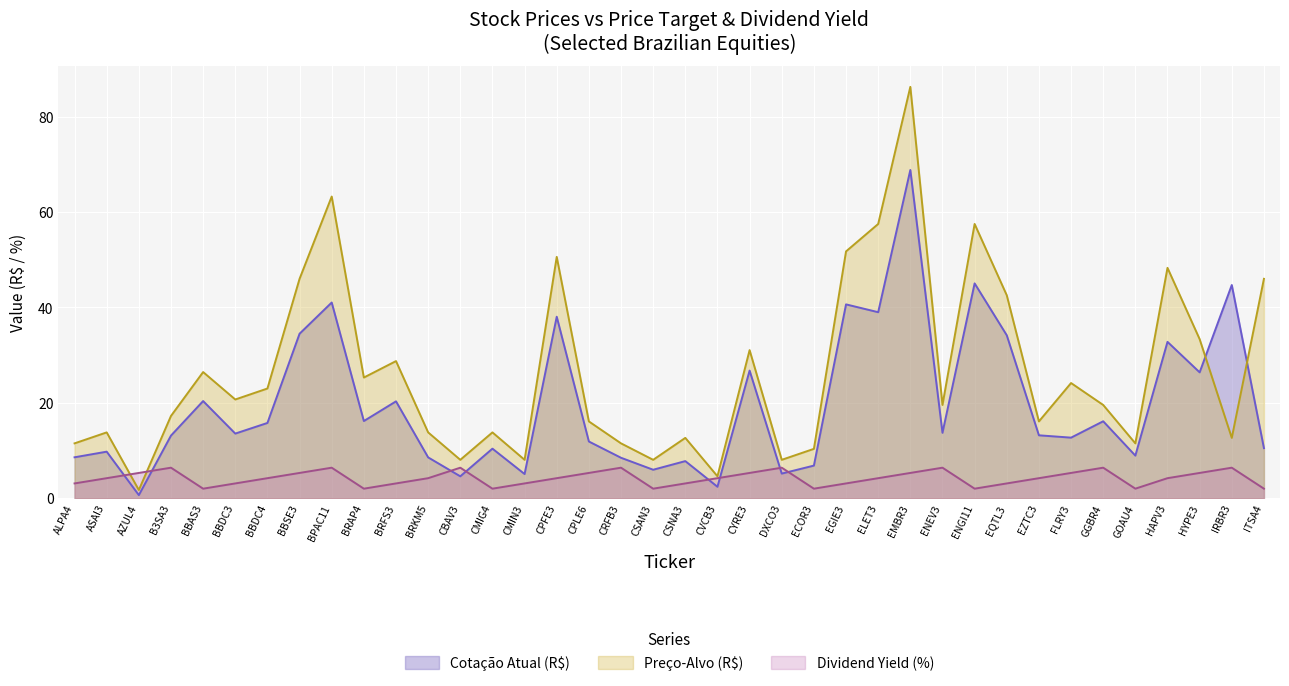

Which series changed the most between GOAU4 and ITSA4?

Preço-Alvo (R$)